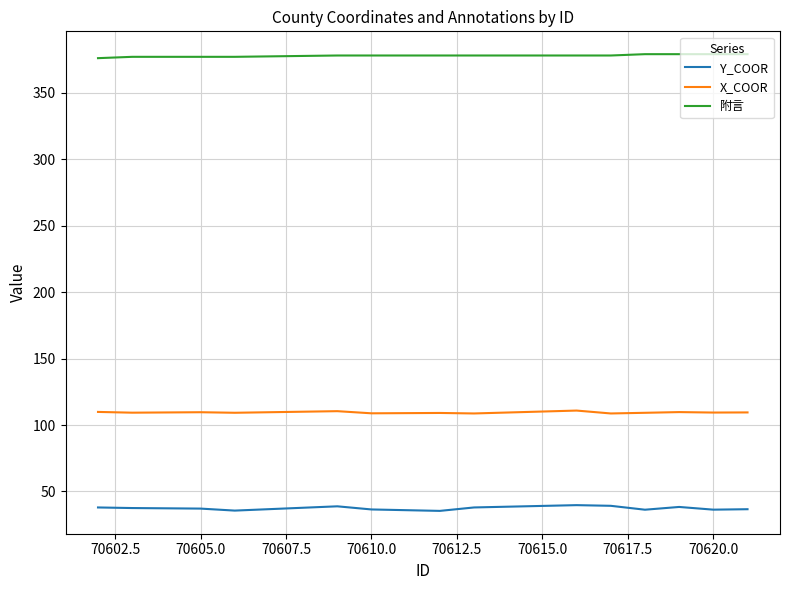

Which series has the largest total across all categories?

附言